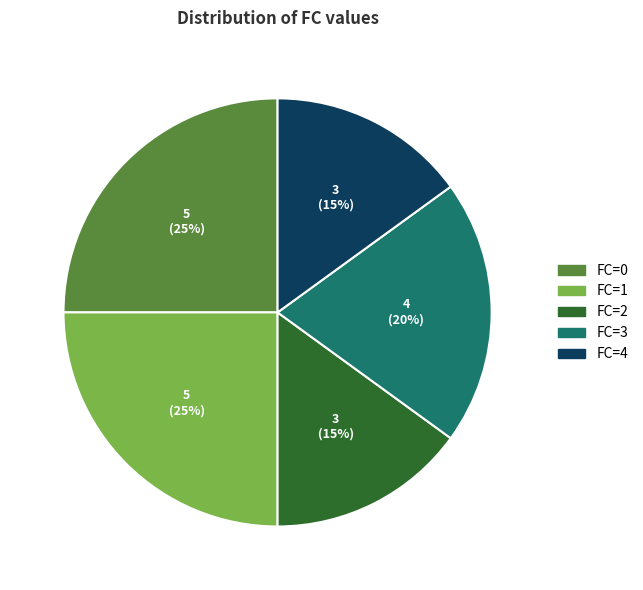

What percentage is the FC=4 slice, to the nearest percent?

15%